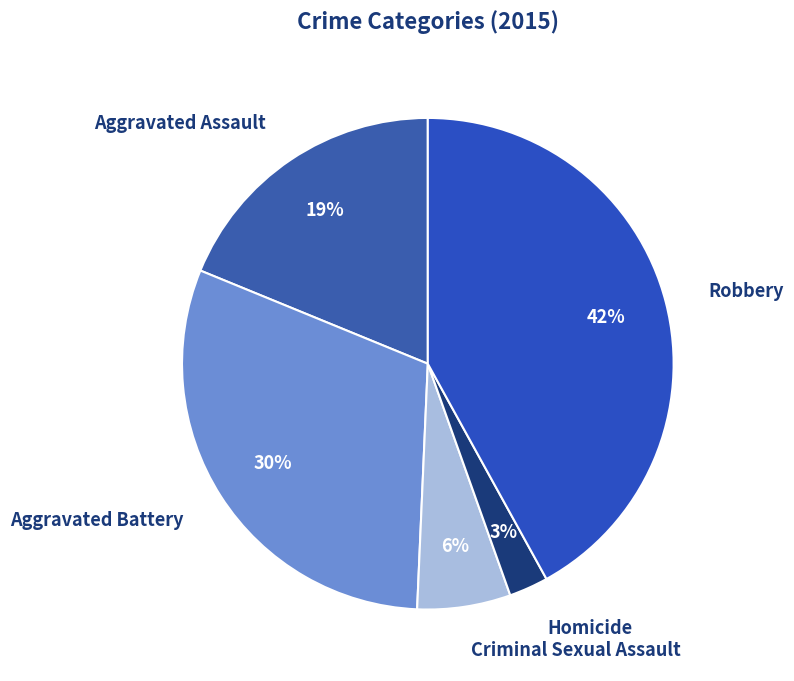

Is the sum of Aggravated Battery and Aggravated Assault greater than half?

No